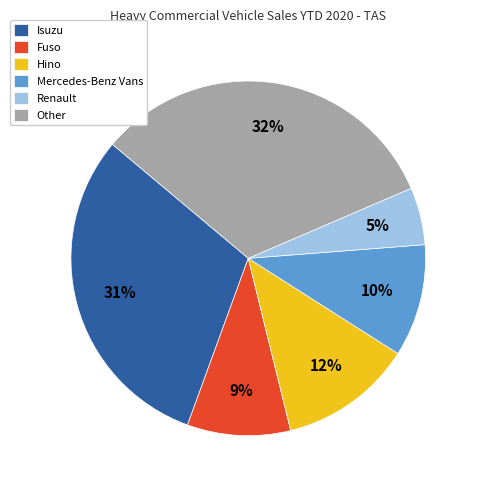

Is the sum of Fuso and Other greater than half?

No